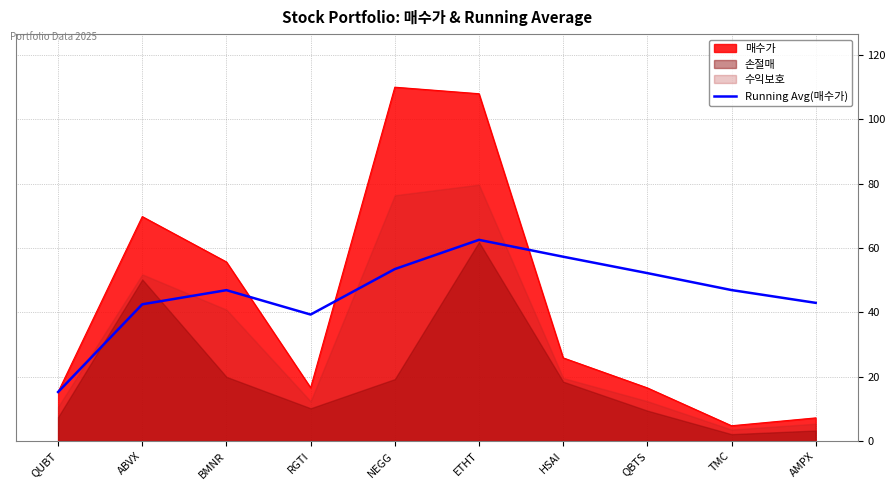

What is the label of the 7th point from the left?

HSAI